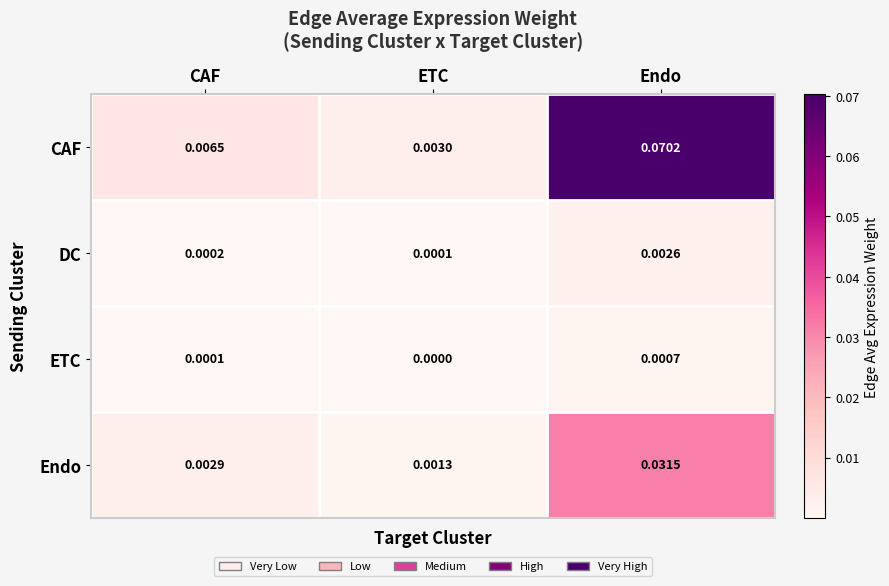

Rank the series by their maximum value, from lowest to highest.

ETC, DC, Endo, CAF